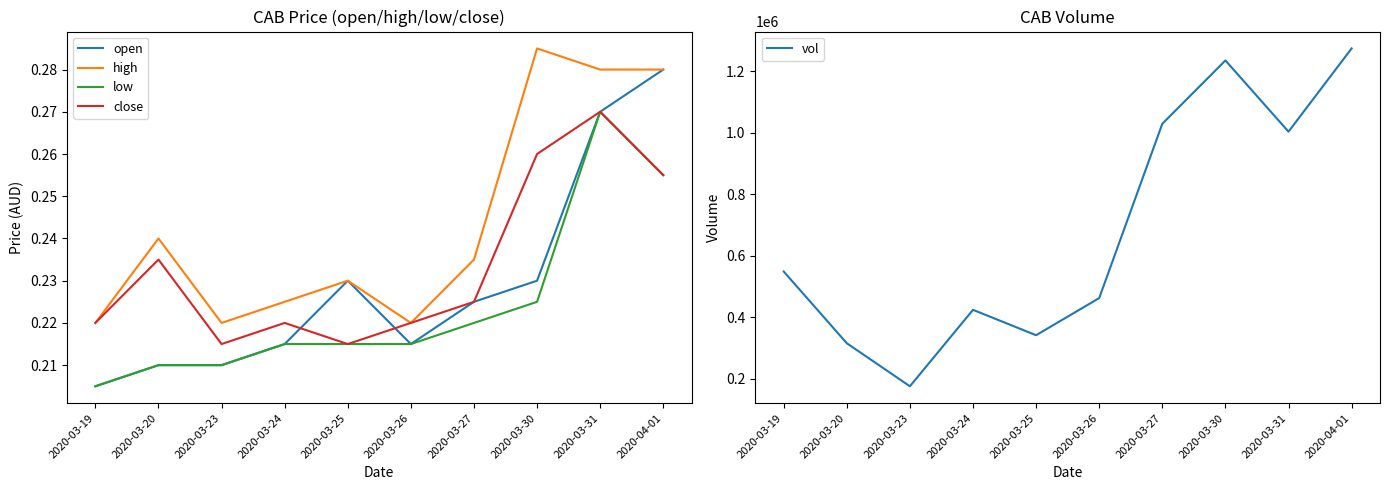

At which category does the chart reach its peak across all series?

2020-04-01